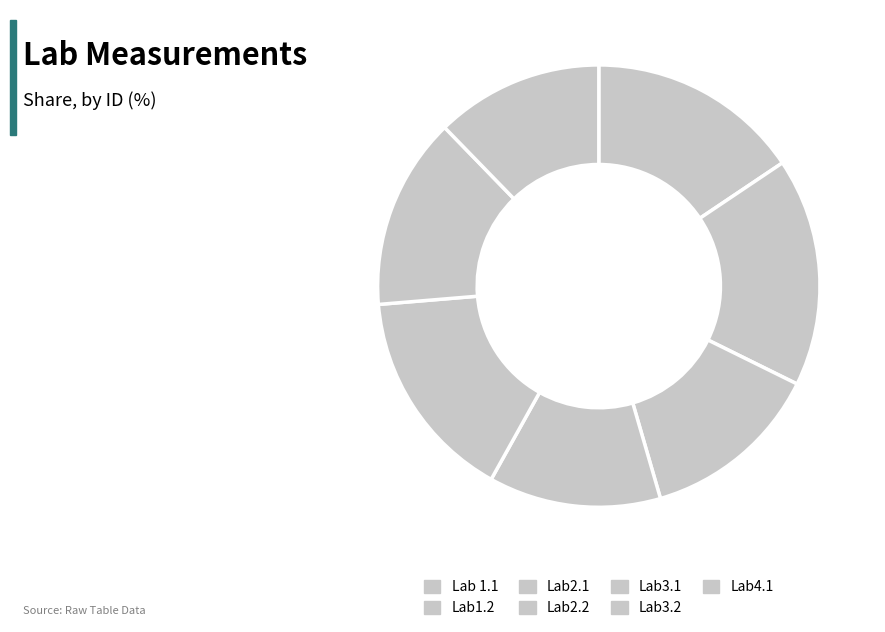

What is the smallest slice in the pie chart?

Lab4.1